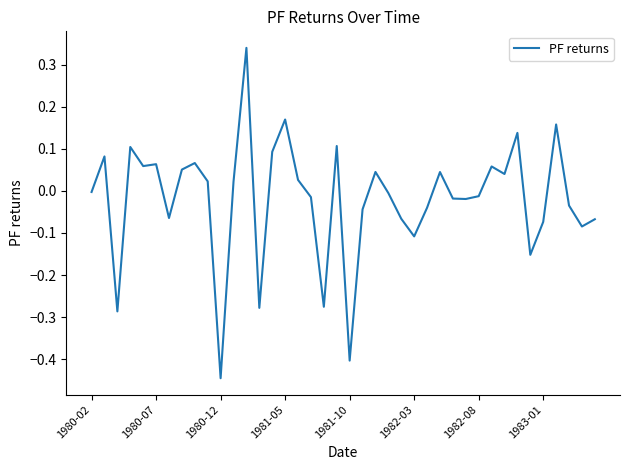

What is the difference between the maximum and minimum values?

0.8